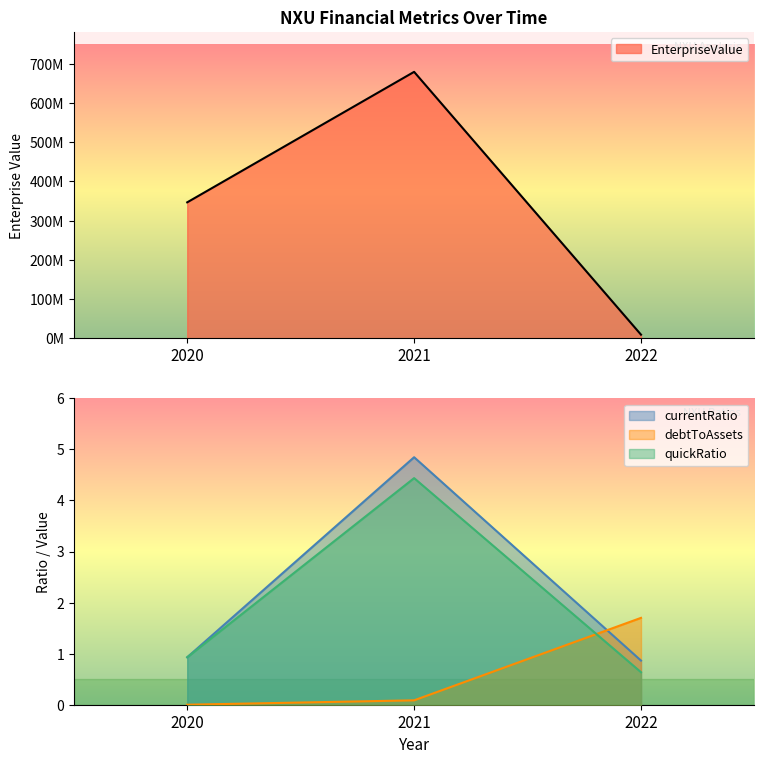

At 2020, list the series in order from smallest to largest.

debtToAssets, currentRatio, quickRatio, EnterpriseValue